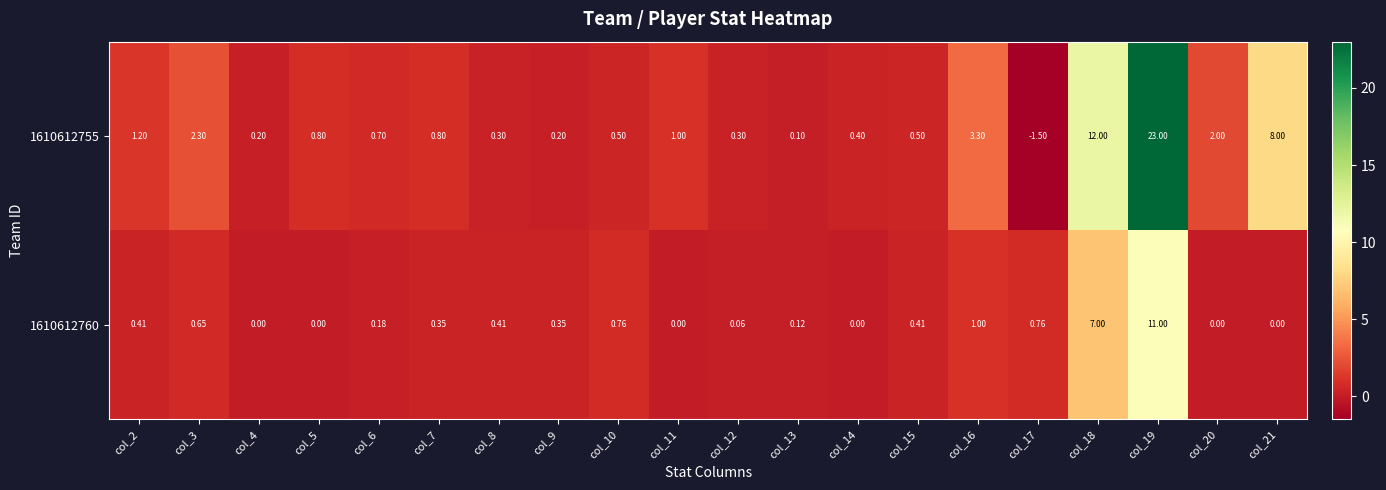

Is the value of 1610612760 at col_21 greater than the value of 1610612755 at col_2?

No